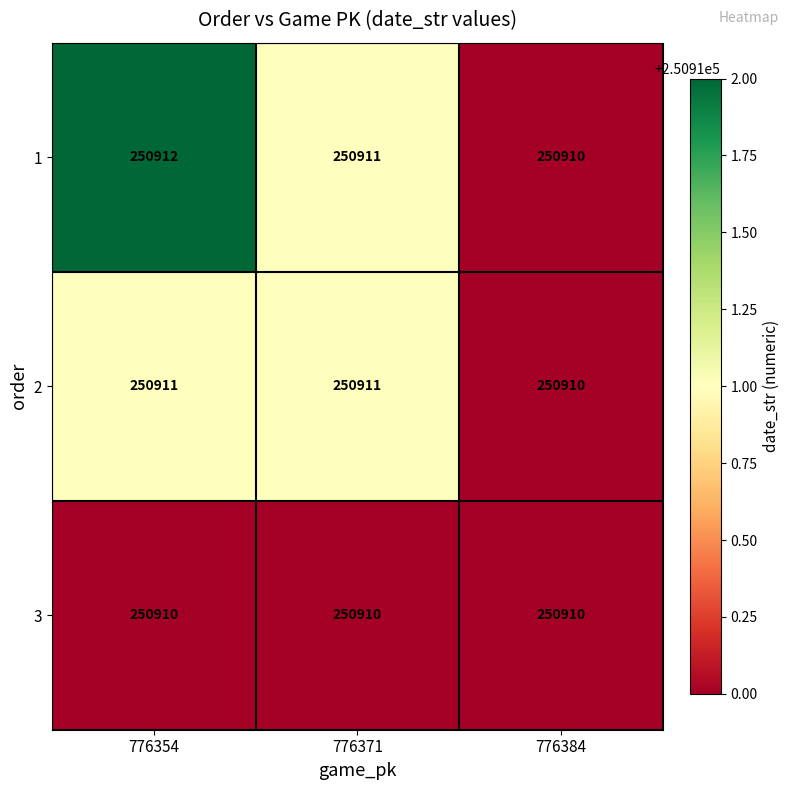

What is the maximum value shown in the chart?

250912